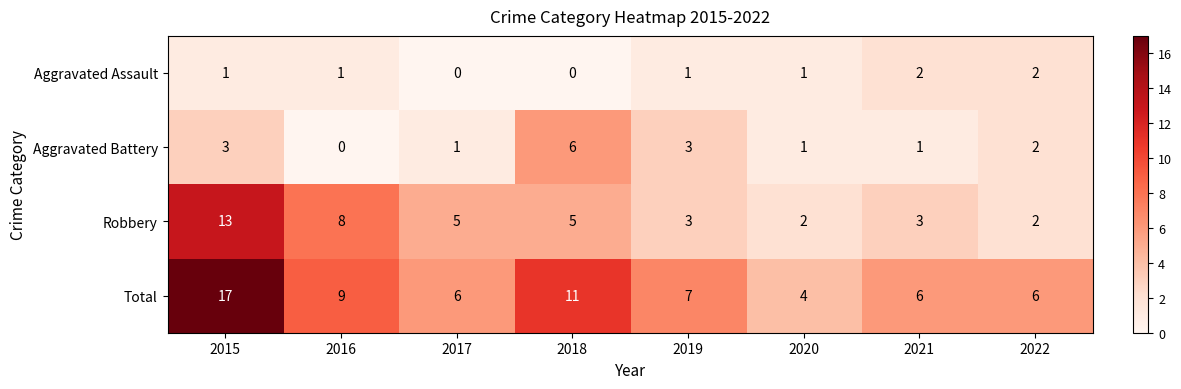

List the series in order of their peak value, lowest first.

Aggravated Assault, Aggravated Battery, Robbery, Total